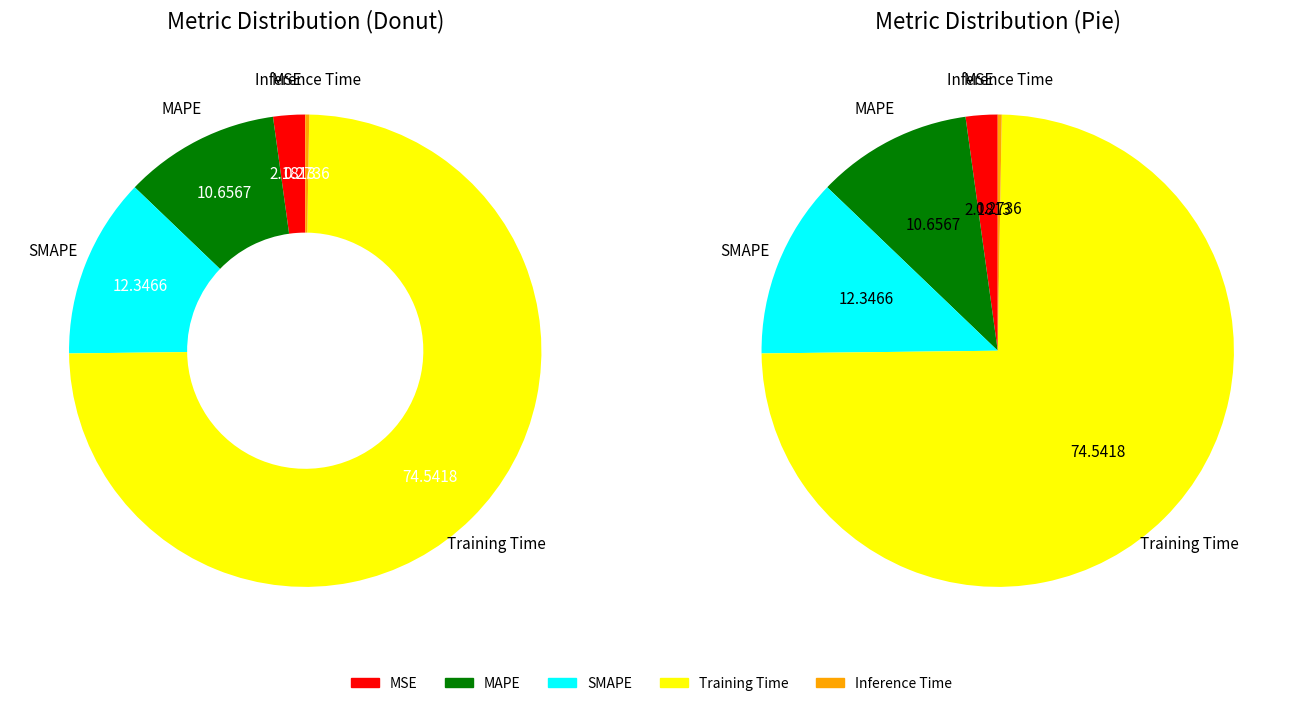

To the nearest percent, what is the combined percentage of MAPE and Inference Time?

11%